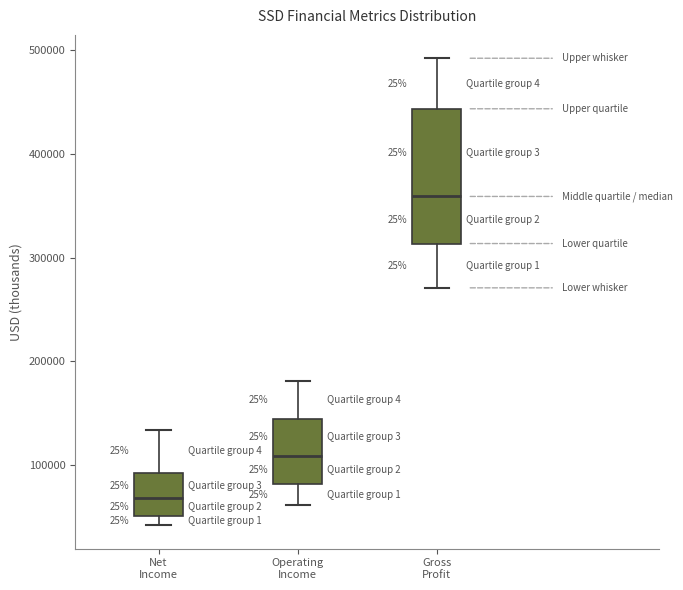

Which box has the lowest median line?

Net Income